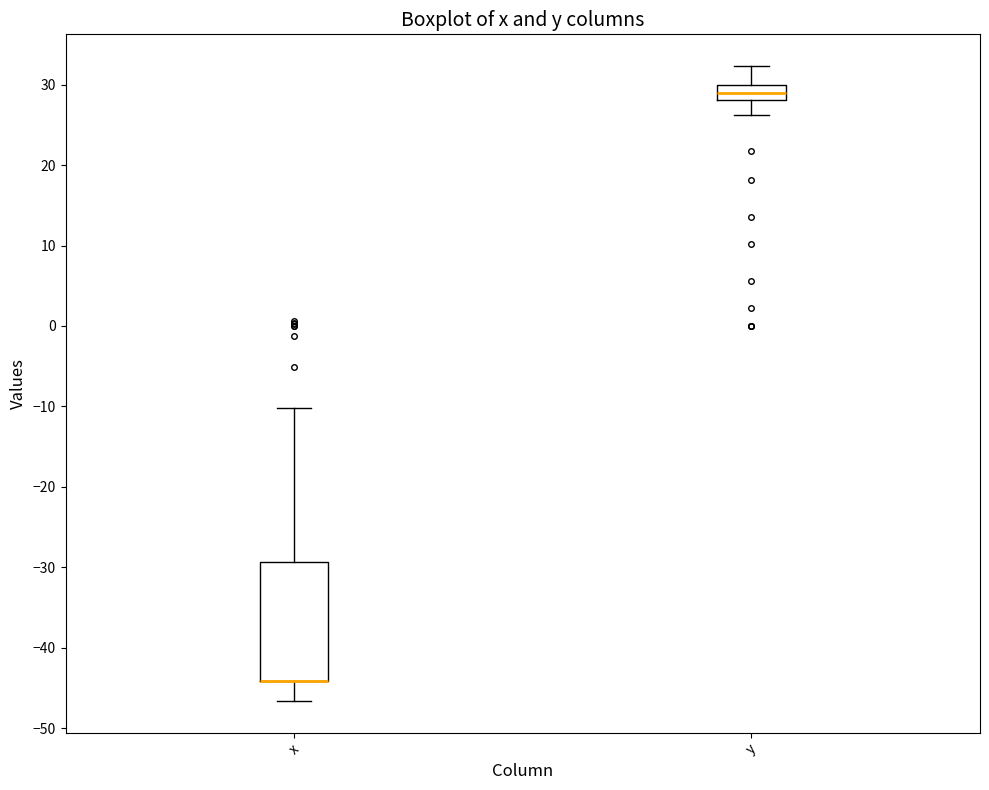

Reading left to right, transcribe this box plot: for each box, give where its median line is, the range the box spans, and where its two whiskers end, as read against the y-axis. The values are not printed on the chart, so give them approximately, as read against the axis.

x: median -44 (drawn on the box's lower edge), box -44 to -29, whiskers -47 to -10
y: median 29, box 28 to 30, whiskers 26 to 32